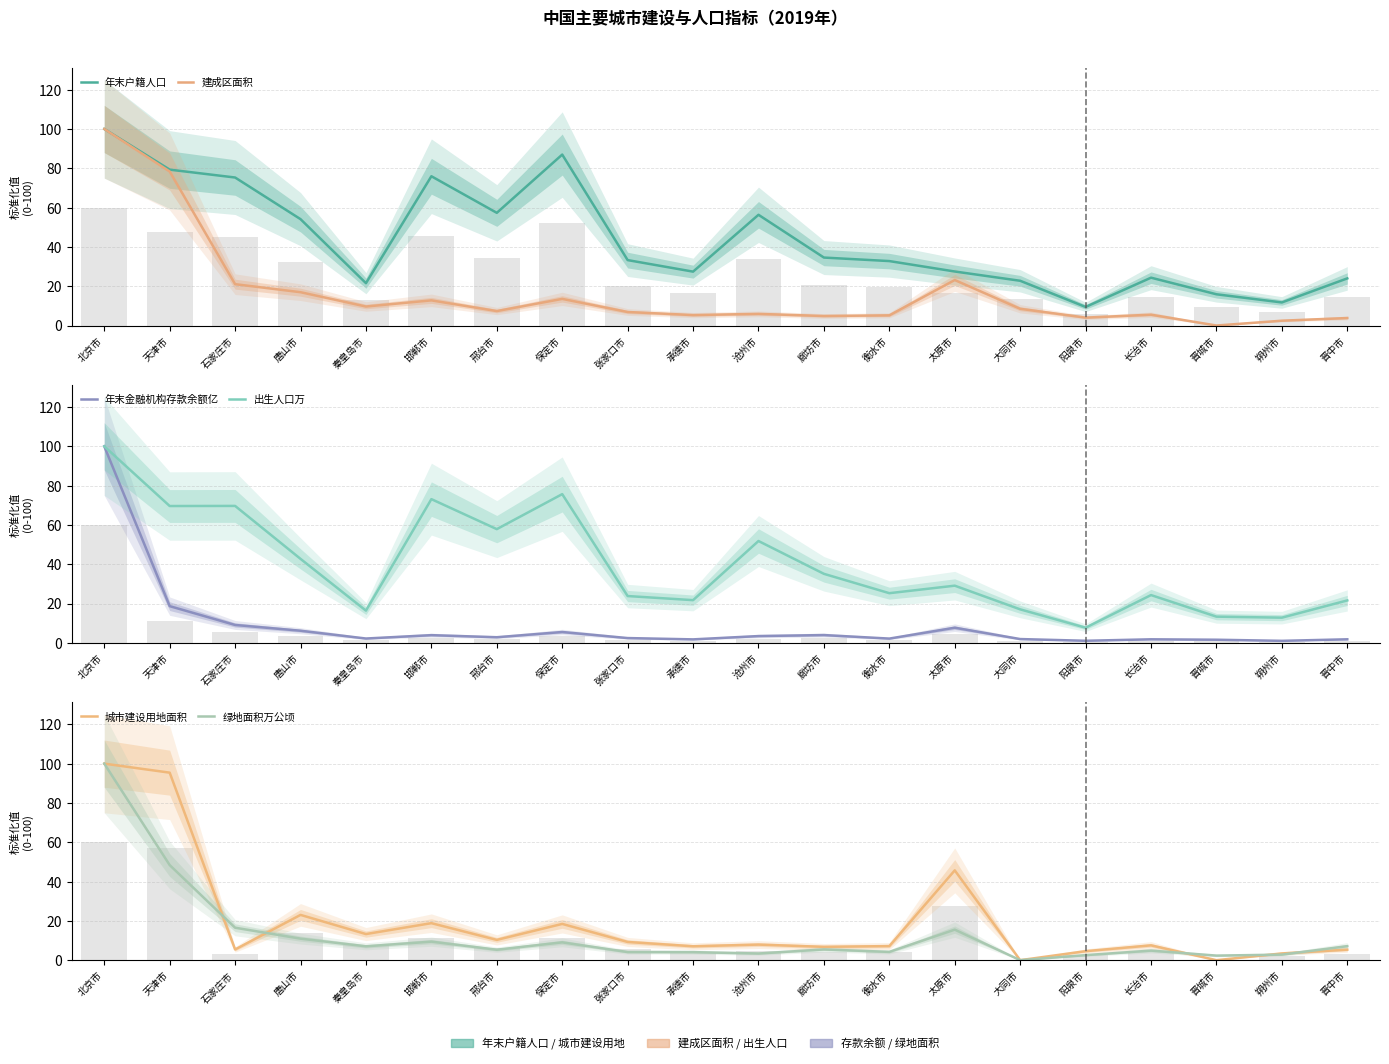

What is the value of the 绿地面积万公顷 bar at the 20th from the left?

7.1